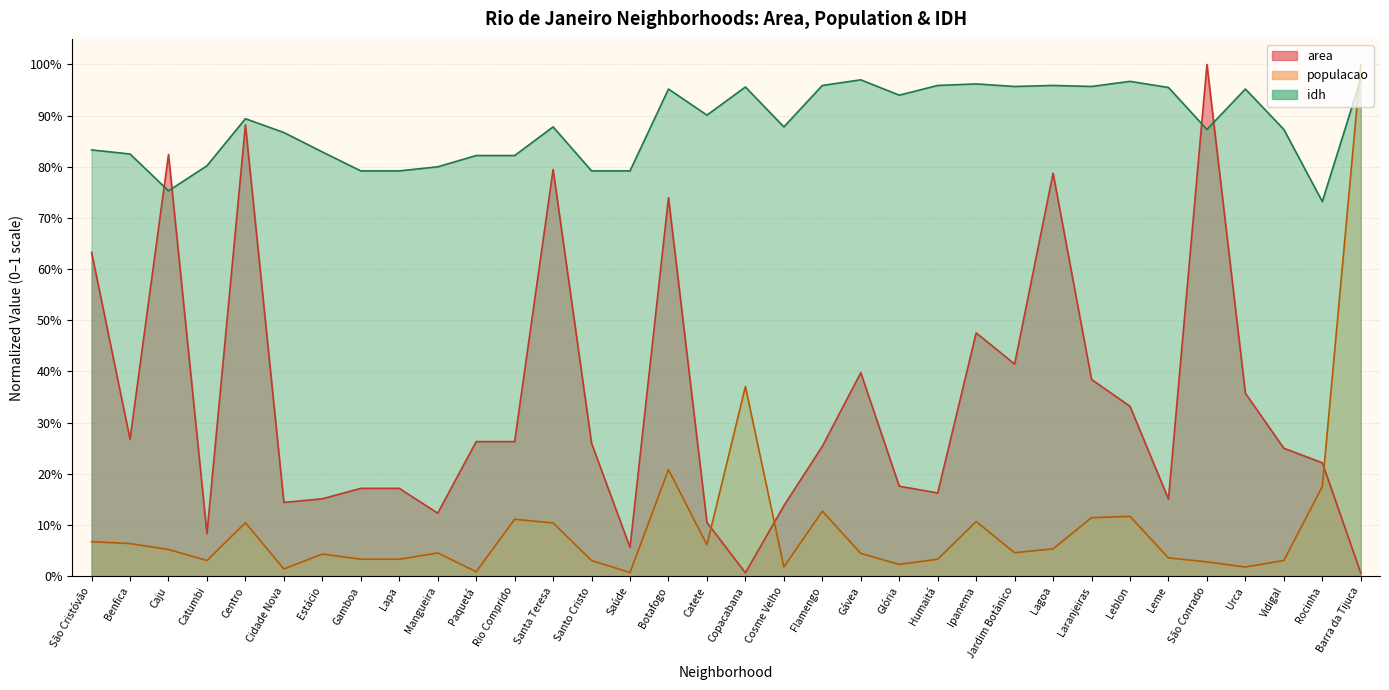

List the series in order of their overall mean, lowest first.

populacao, area, idh